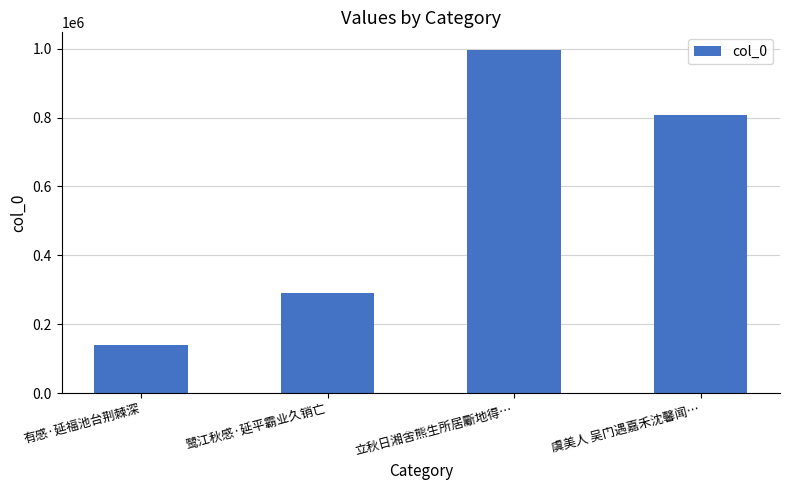

What is the minimum value shown in the chart?

139296